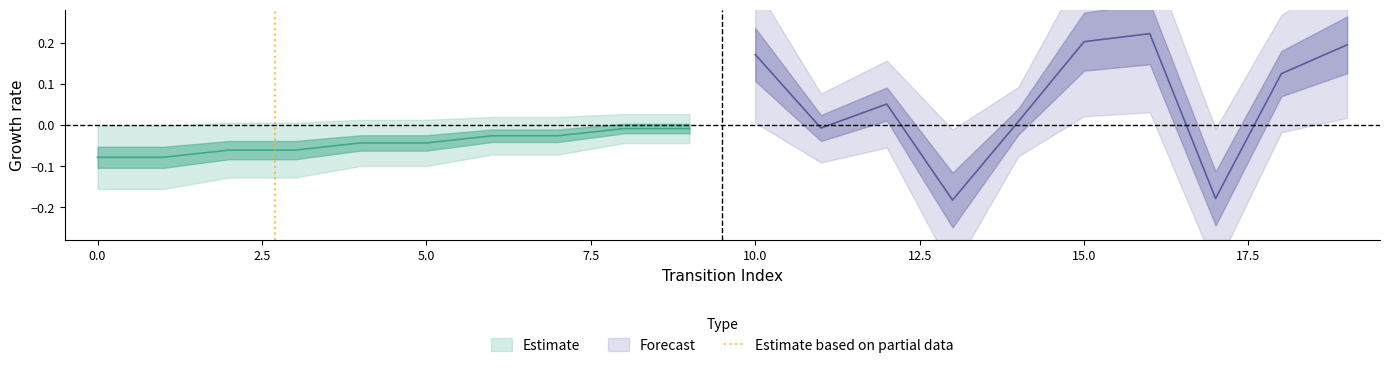

Is this an area chart (filled region under the line)?

No